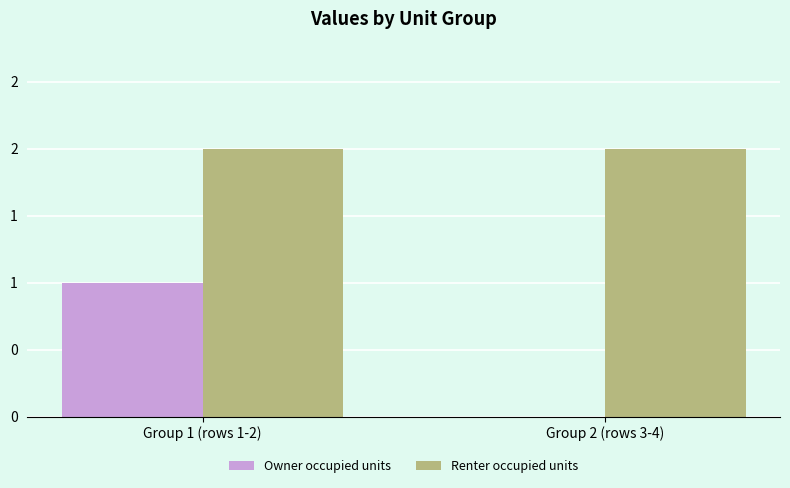

Reading left to right, extract all data points from this chart.

Owner occupied units: Group 1 (rows 1-2)=1	Group 2 (rows 3-4)=0
Renter occupied units: Group 1 (rows 1-2)=2	Group 2 (rows 3-4)=2